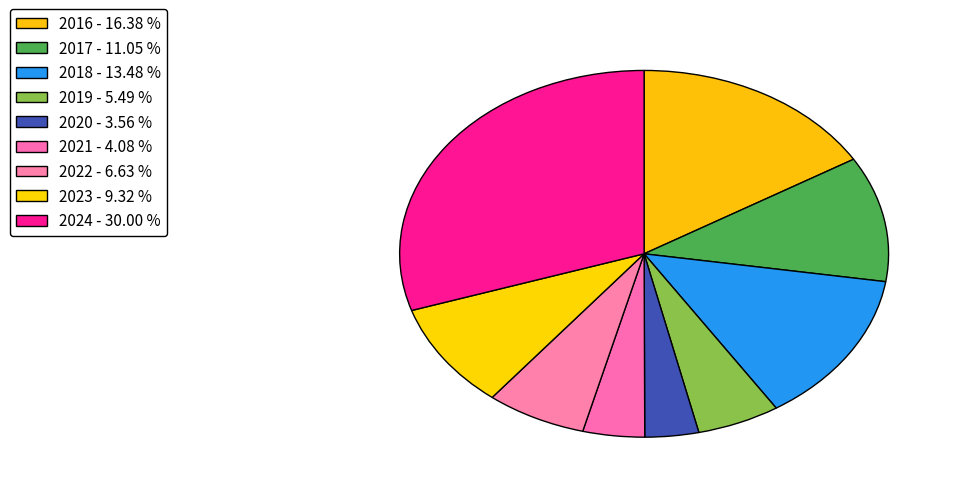

What percentage is the 2021 slice, to the nearest percent?

4%